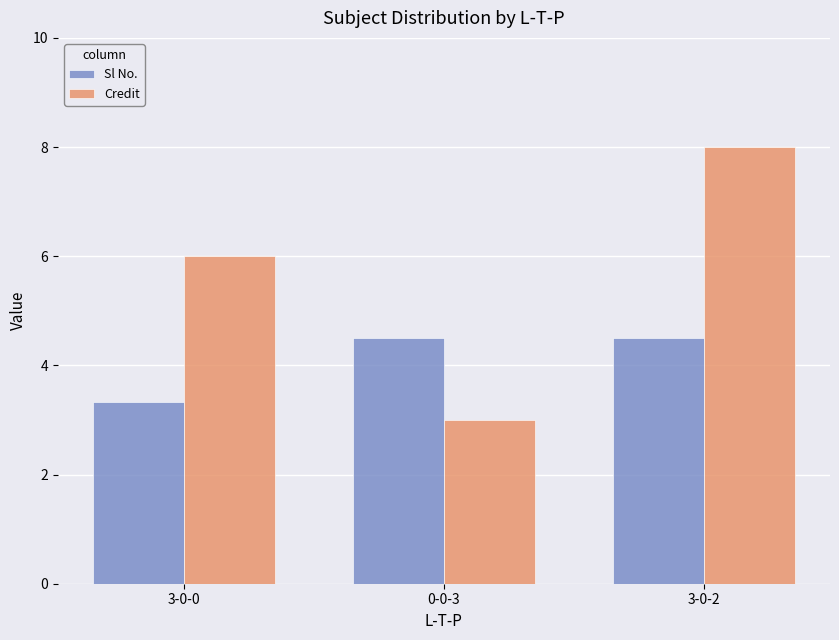

How many values in the Credit series are below 6?

1